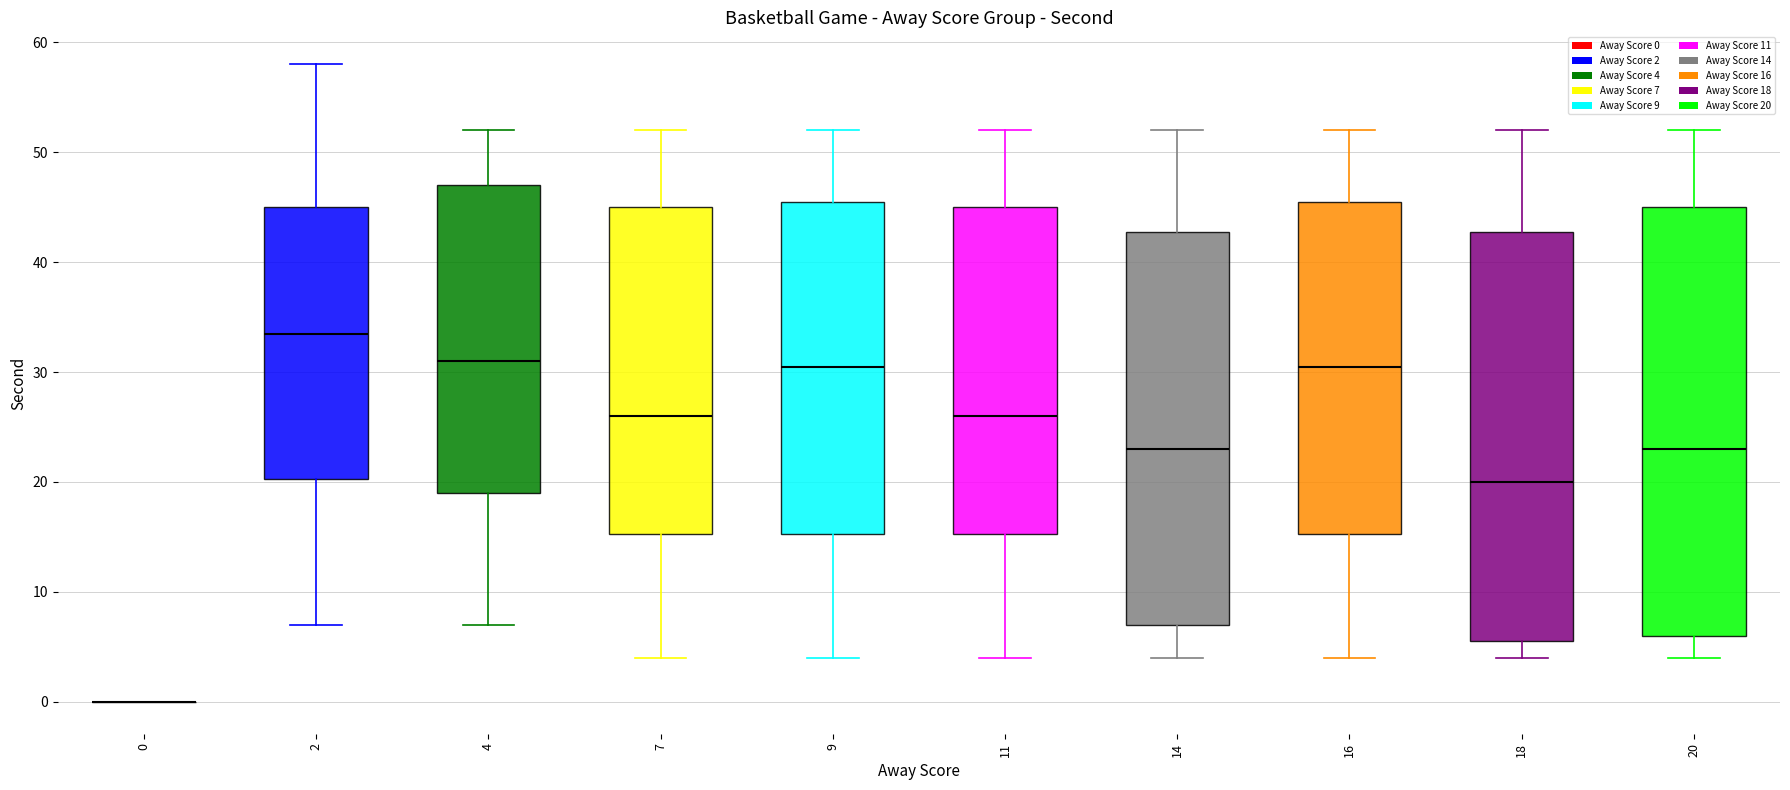

Comparing the boxes themselves (not the whiskers), which one is the tallest?

20